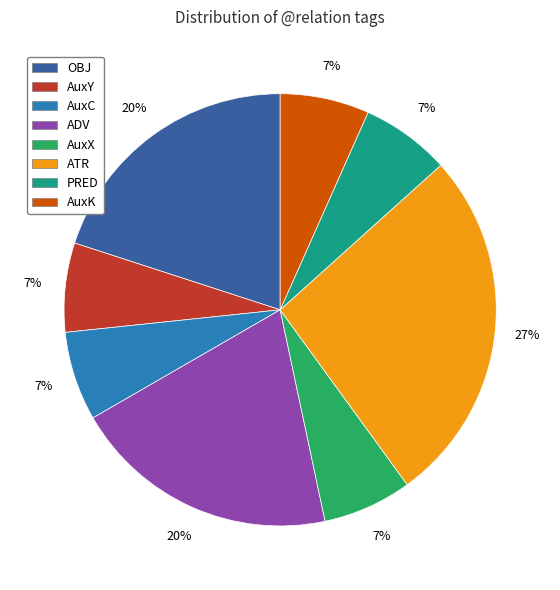

Is there a majority slice in this chart?

No